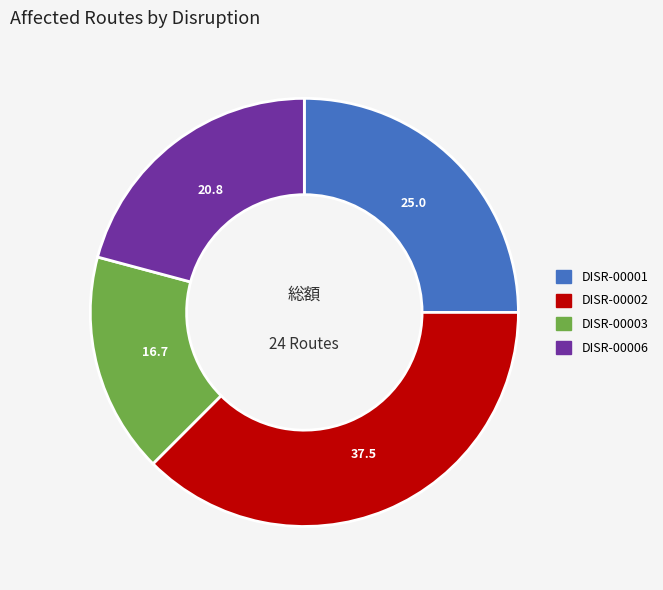

Does DISR-00006 account for over 50% of the chart?

No